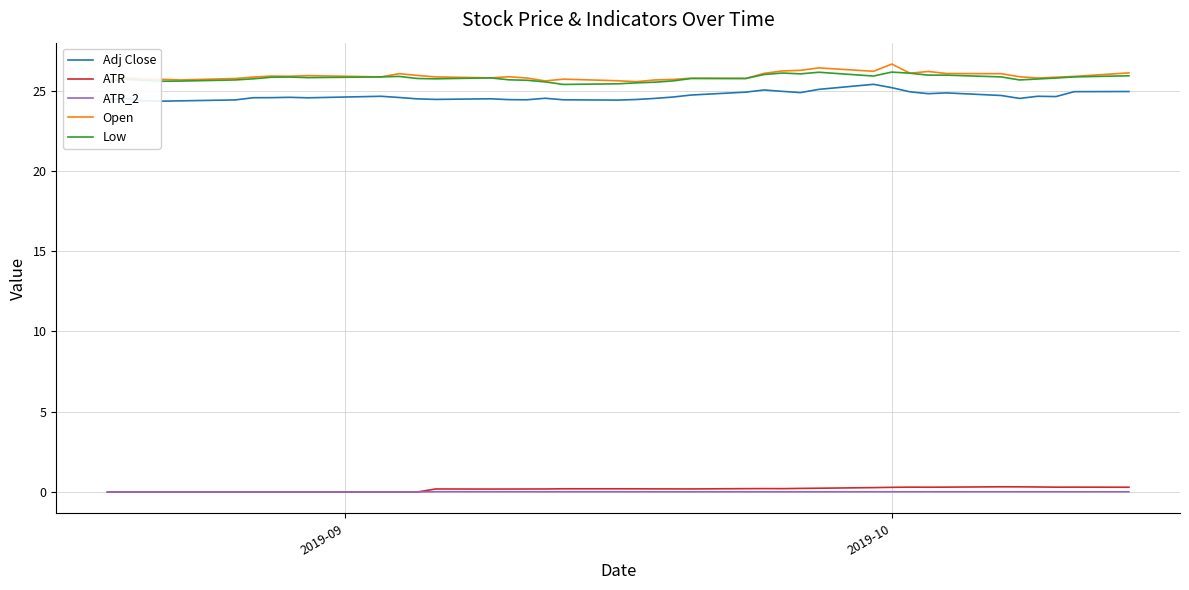

True or false: ATR_2 and Adj Close intersect in this chart.

False